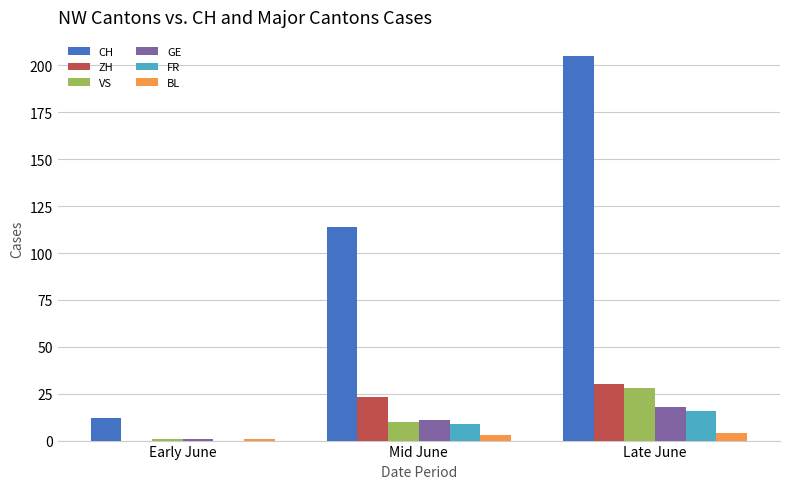

What is the sum of all VS values?

39